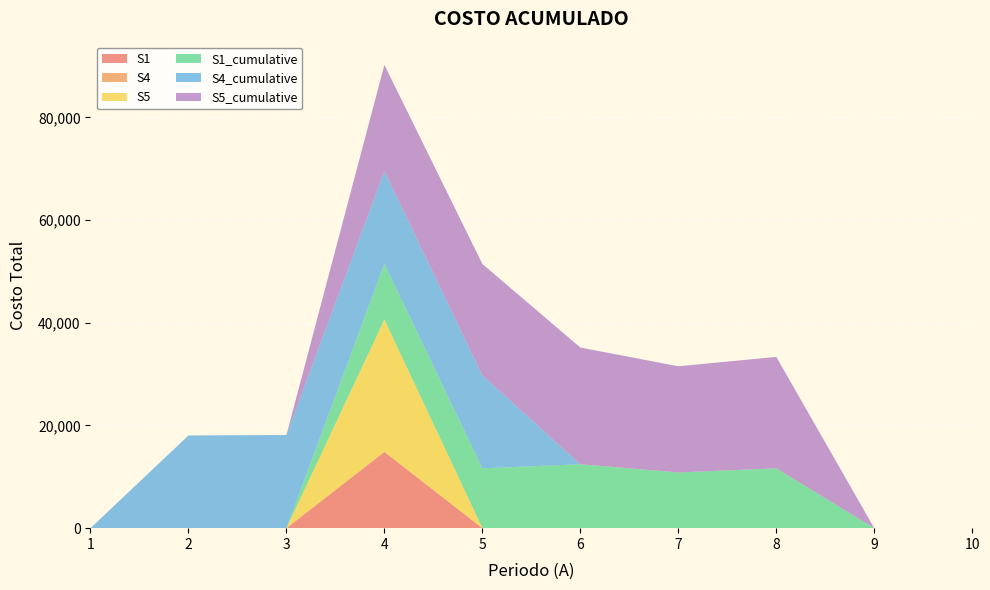

Reading right to left, list all the values displayed in this chart.

S1: 0	0	0	0	0	0	14850	0	0	0
S4: 0	0	0	0	0	0	0	0	0	0
S5: 0	0	0	0	0	0	25800	0	0	0
S1_cumulative: 0	0	11650	10850	12450	11650	10850	0	0	0
S4_cumulative: 0	0	0	0	0	18100	18050	18150	18050	0
S5_cumulative: 0	0	21700	20675	22725	21700	20675	0	0	0